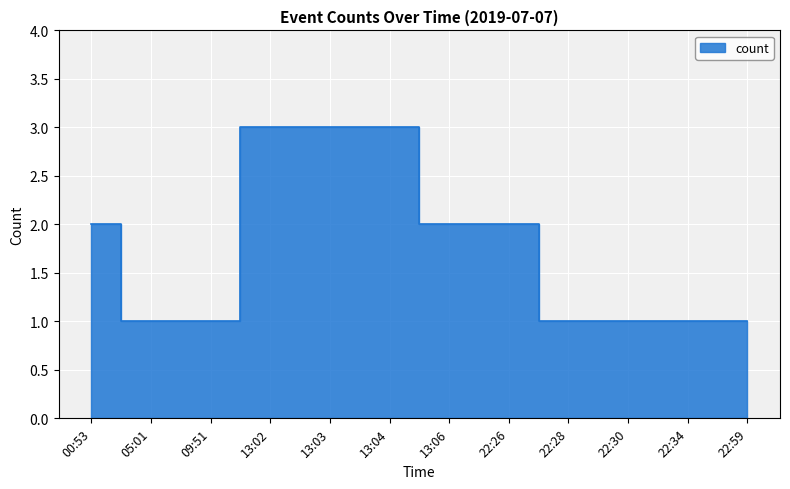

What is the approximate value at 22:59?

1